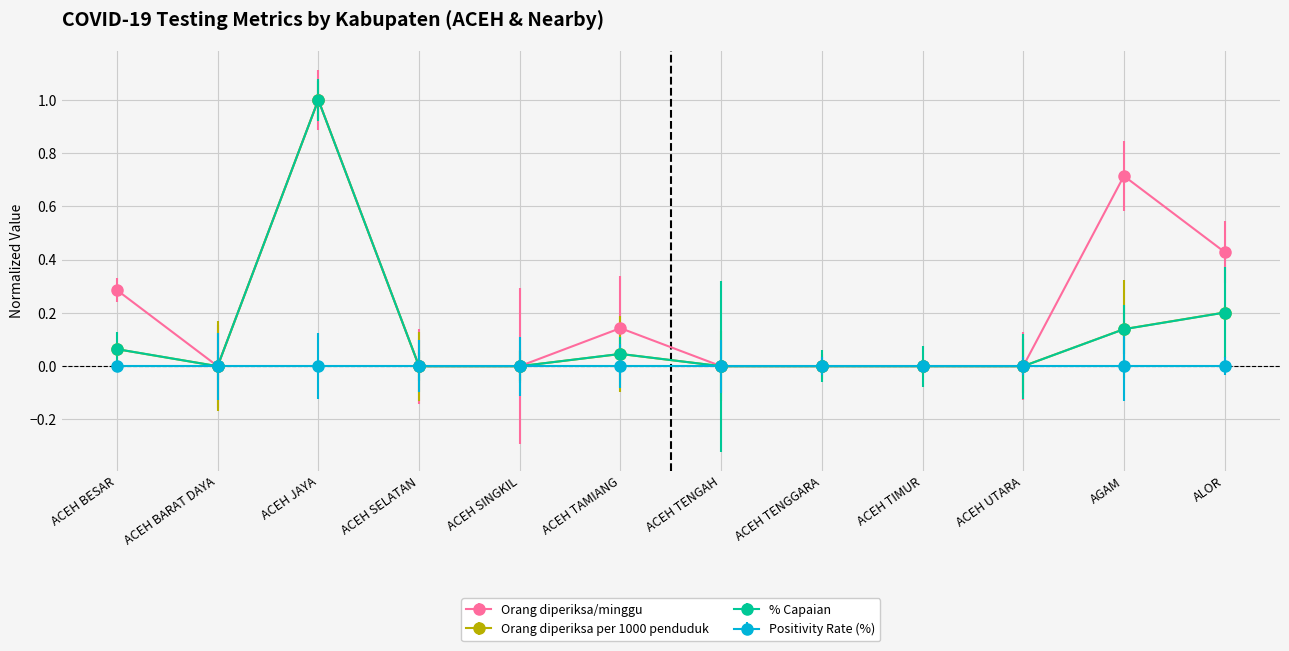

Read the % Capaian value at ALOR.

0.2